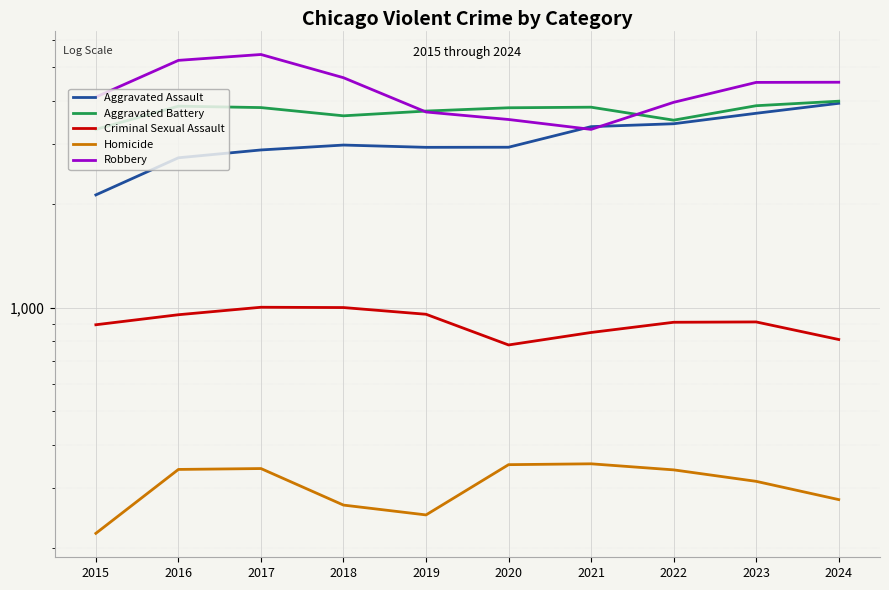

What are all the series names shown in the legend?

Aggravated Assault, Aggravated Battery, Criminal Sexual Assault, Homicide, Robbery